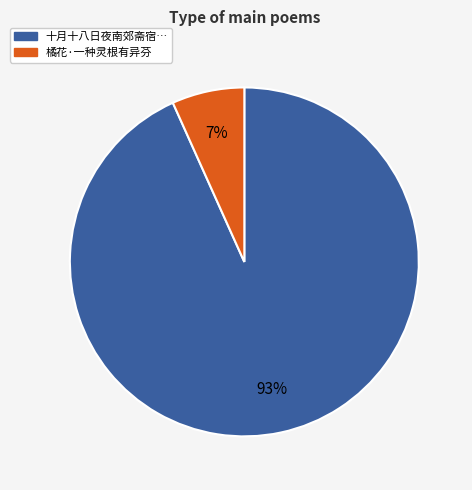

Does any single category account for the majority?

Yes